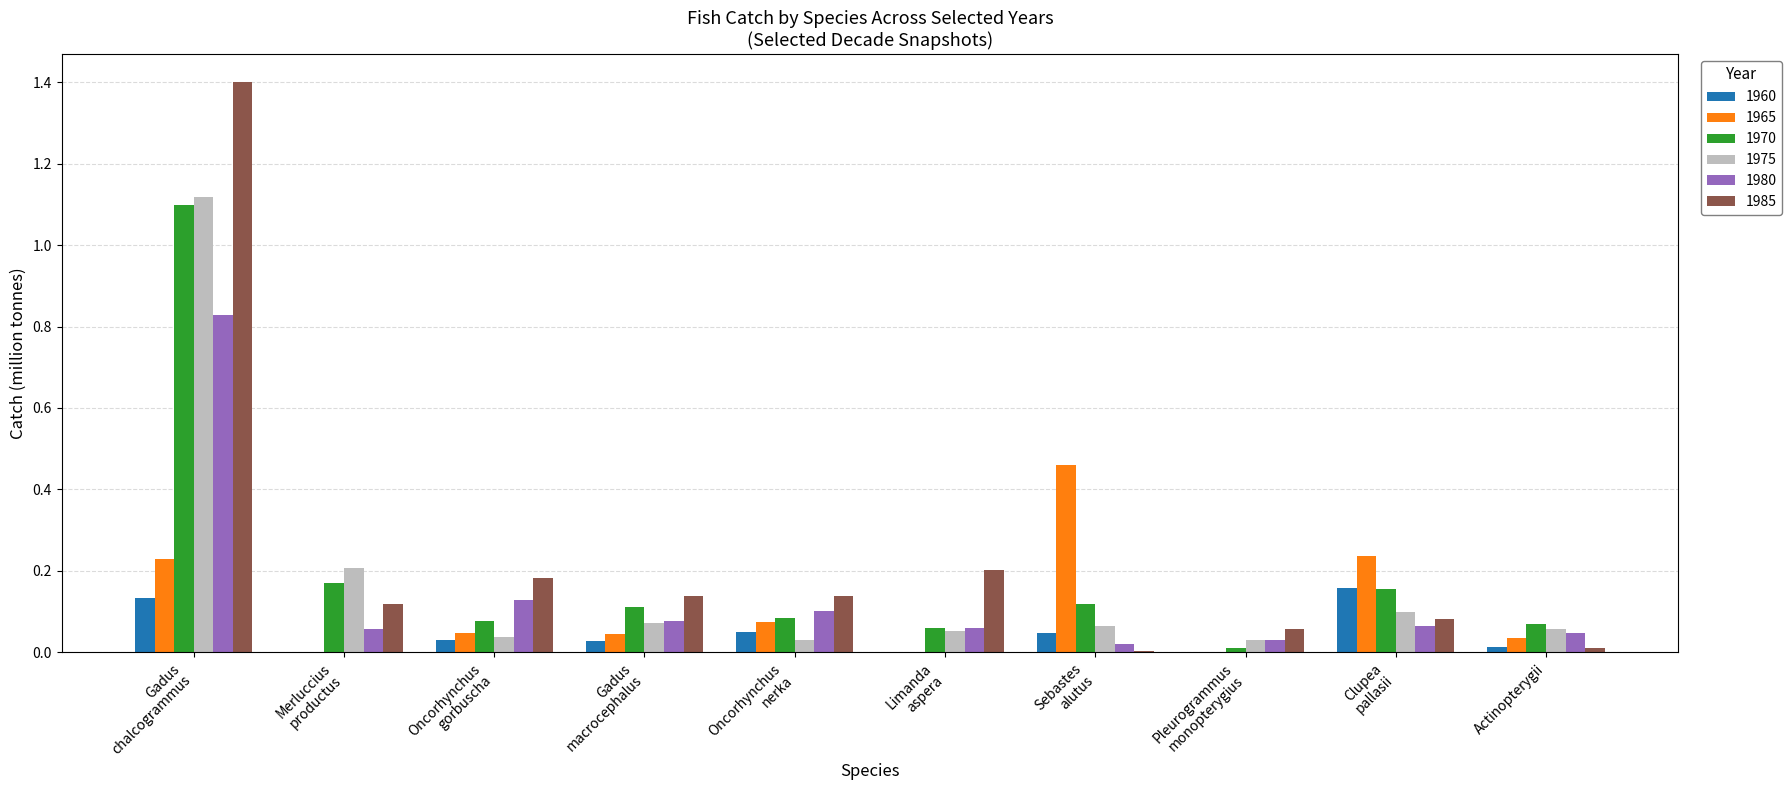

True or false: 1970 has a value of 0.0 at Actinopterygii.

False